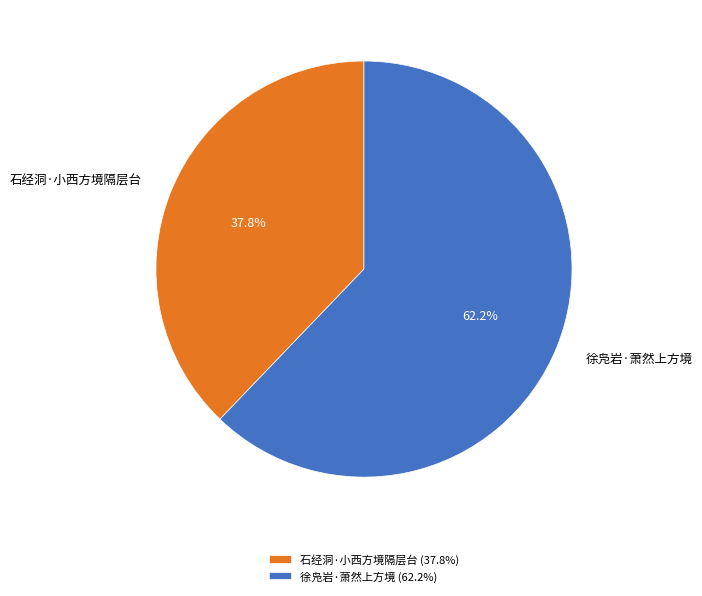

What percentage is the 石经洞·小西方境隔层台 slice, to the nearest percent?

38%